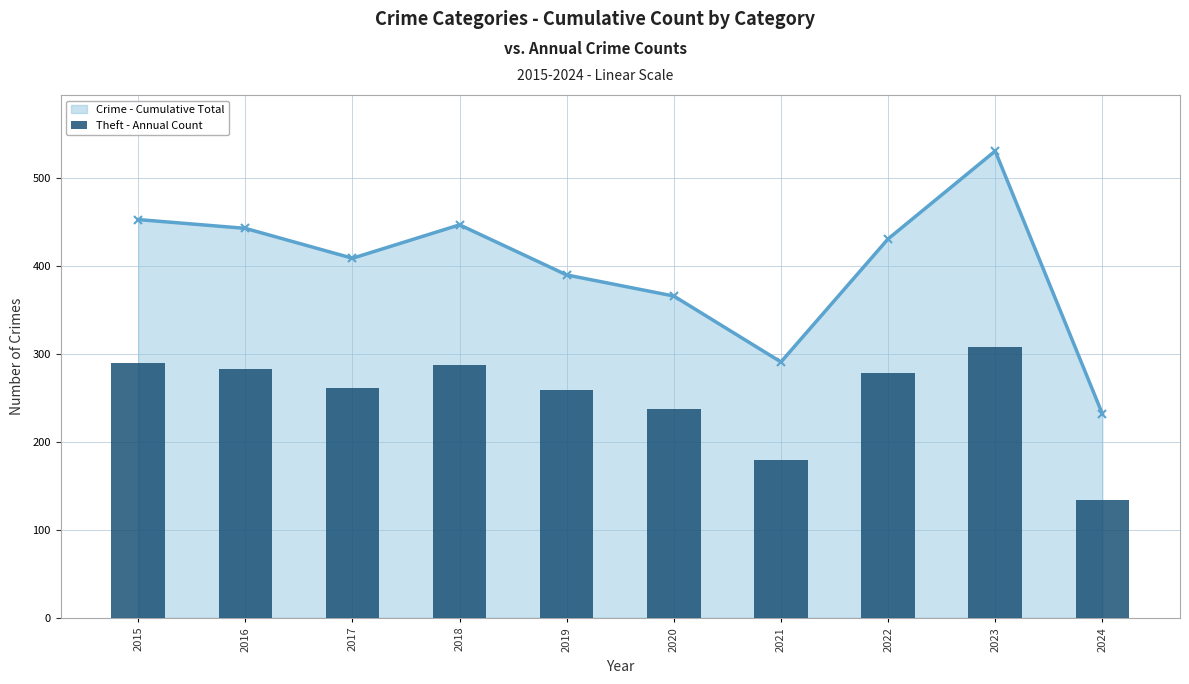

What is the ratio of the value at 2019 to the value at 2020?

1.1